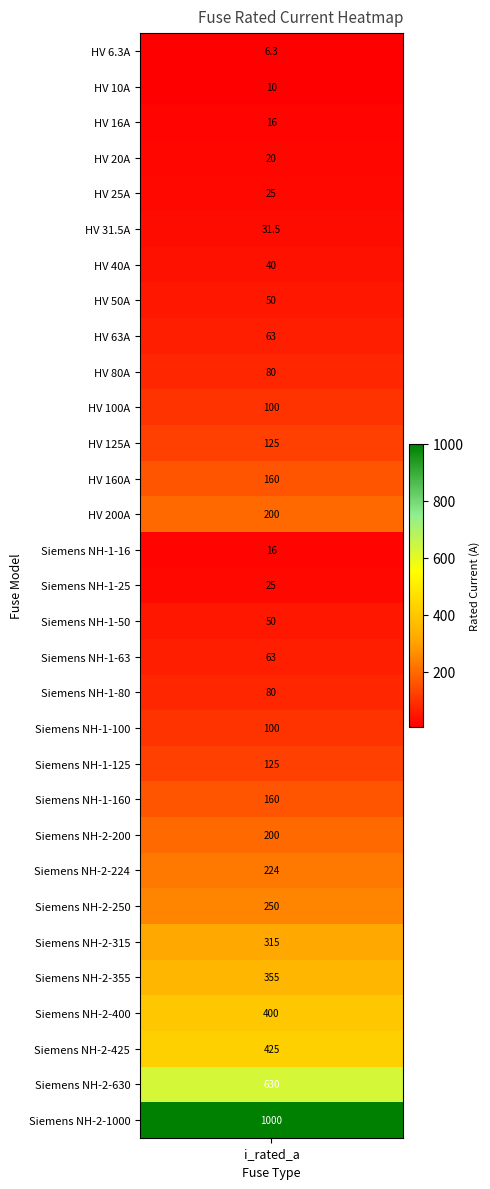

What is the difference between the second highest and minimum values?

623.7